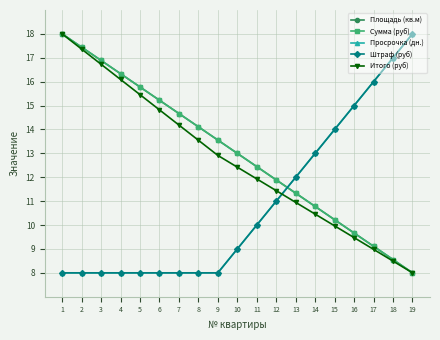

What is the value of the Итого (руб) point at the 9th from the left?

12.9